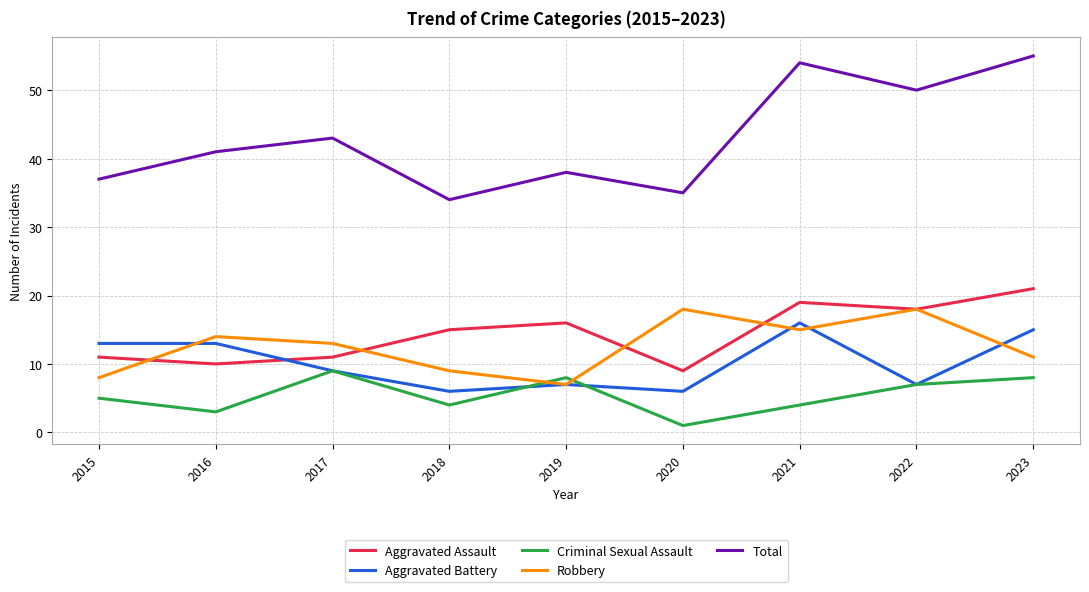

Which series has the largest range (max minus min)?

Total